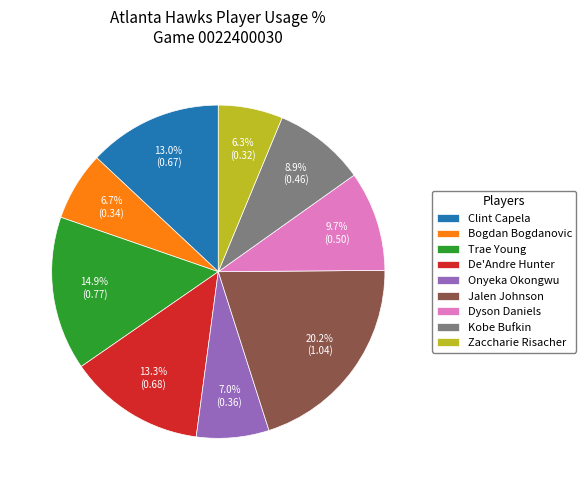

To the nearest percent, what is the combined percentage of Dyson Daniels and Zaccharie Risacher?

16%